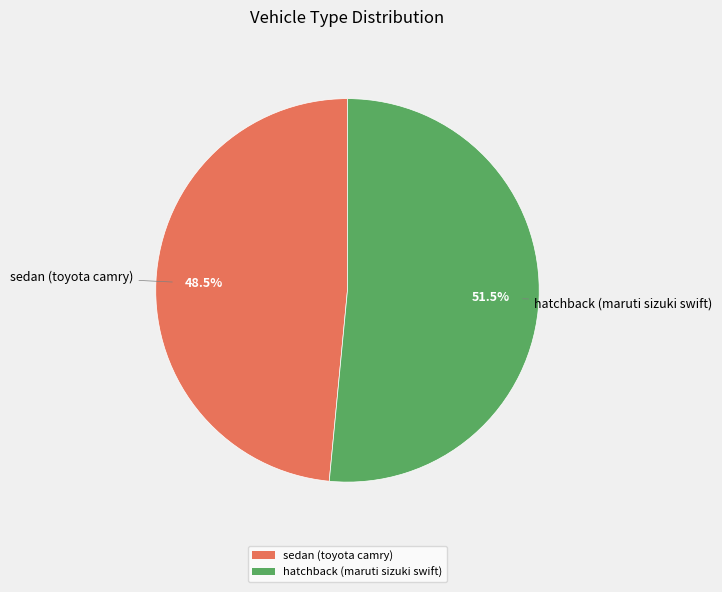

What percentage do hatchback (maruti sizuki swift) and sedan (toyota camry) together represent?

100.0%